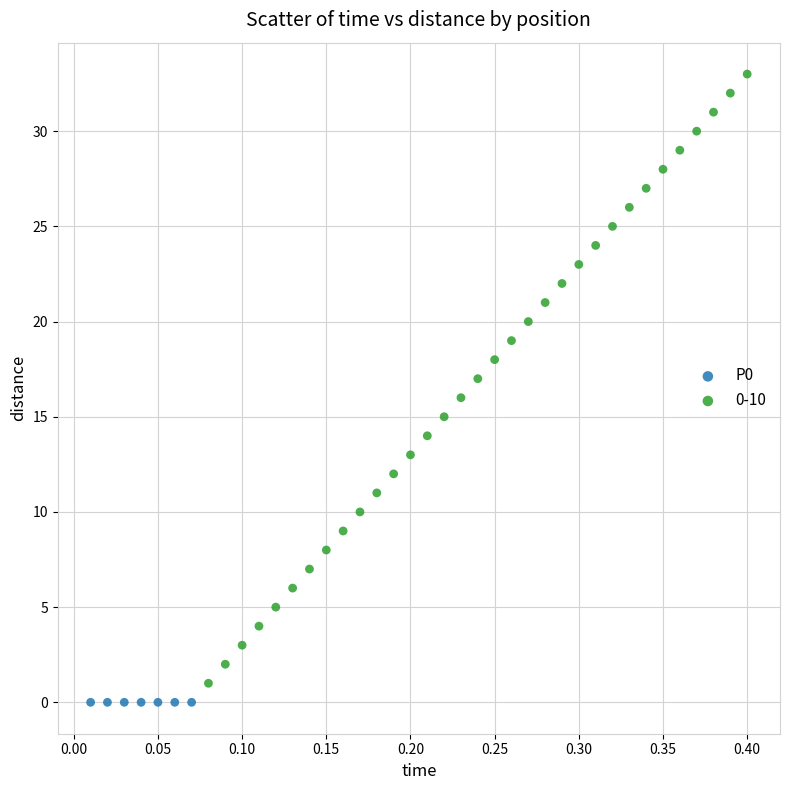

What are all the series names shown in the legend?

P0, 0-10